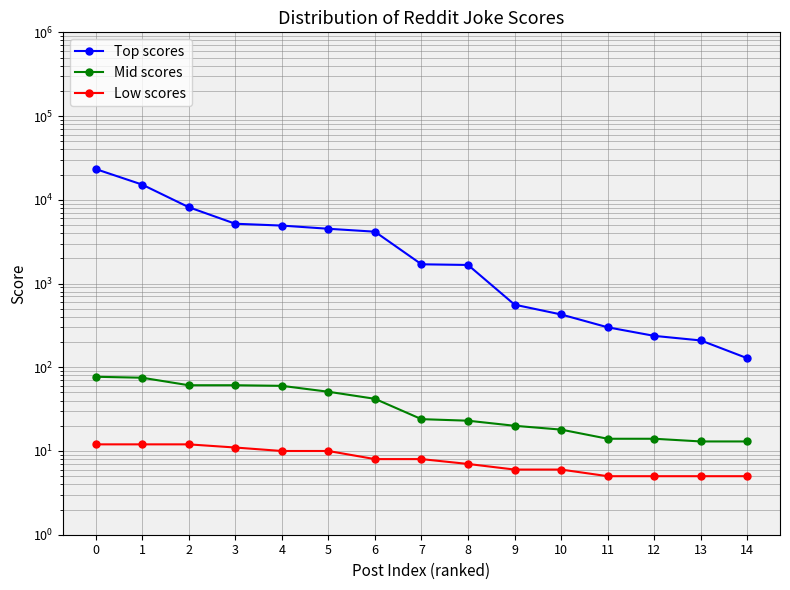

What are all the series names shown in the legend?

Top scores, Mid scores, Low scores